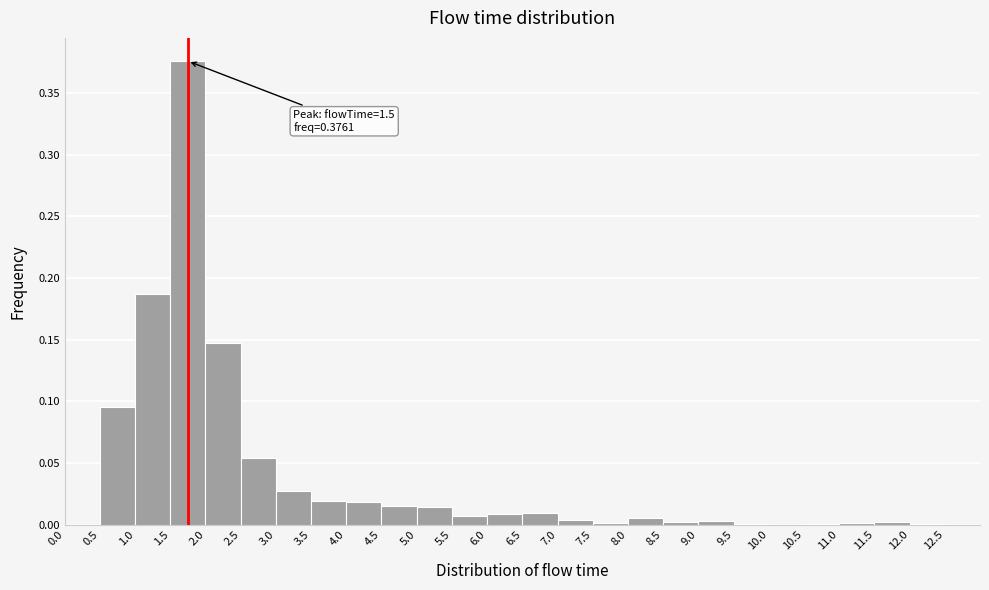

Which range on the x-axis has the tallest bar?

1.5 to 2.0